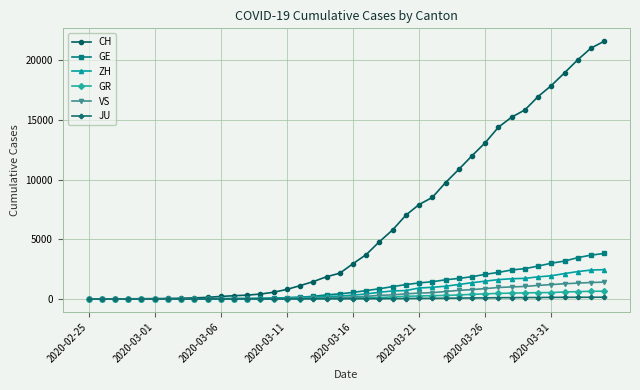

Which series has the widest spread of values?

CH